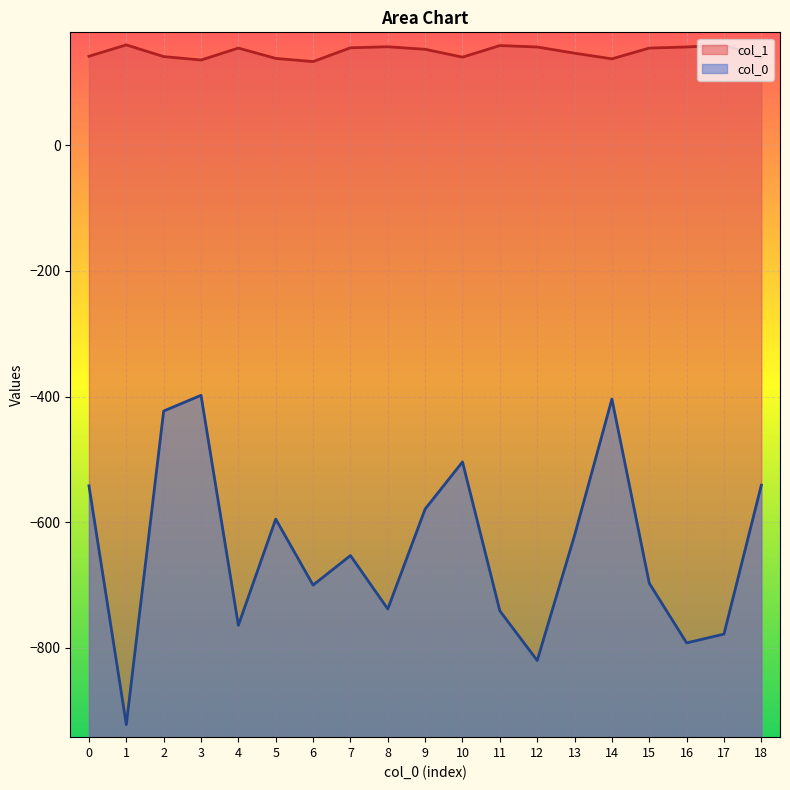

What is the sum of the col_0 values at 7 and 3?

-1051.0